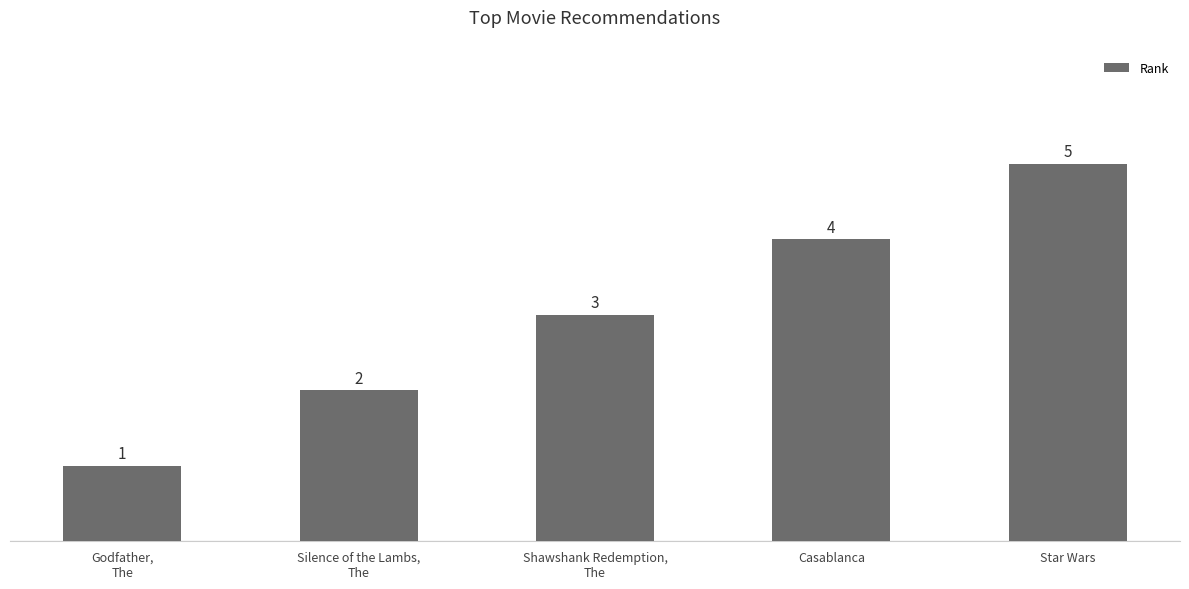

Reading left to right, extract all data points from this chart.

Godfather,
The=1	Silence of the Lambs,
The=2	Shawshank Redemption,
The=3	Casablanca=4	Star Wars=5